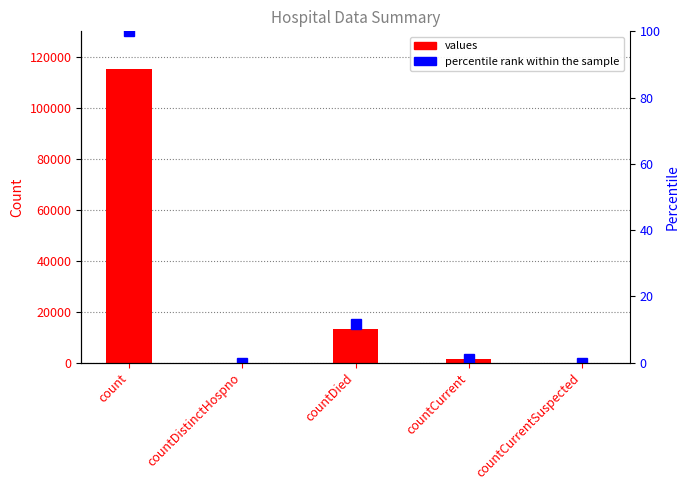

Reading left to right, what are all the values shown in this chart?

values: 115379.0	0.0	13343.0	1383.0	0.0
percentile rank within the sample: 100.0	0.0	11.6	1.2	0.0